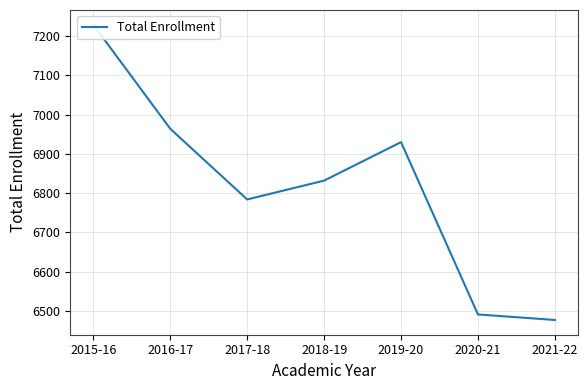

What is the sum of the values at 2021-22 and 2017-18?

13261